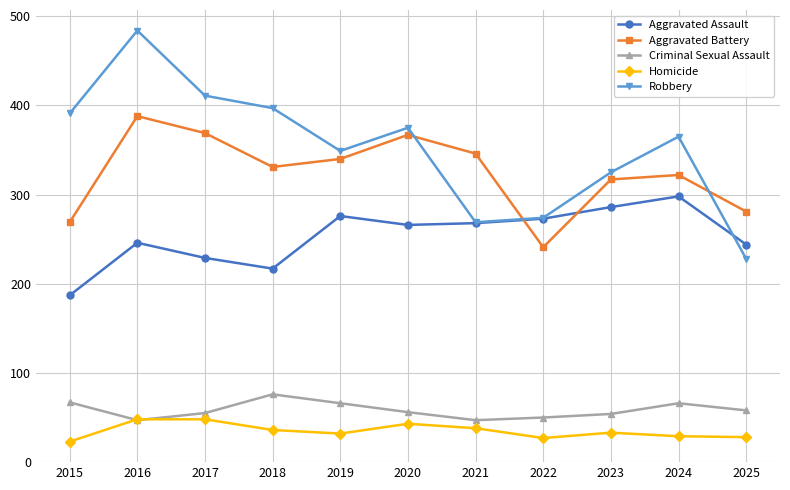

What is the sum of the Robbery values at 2023 and 2022?

599